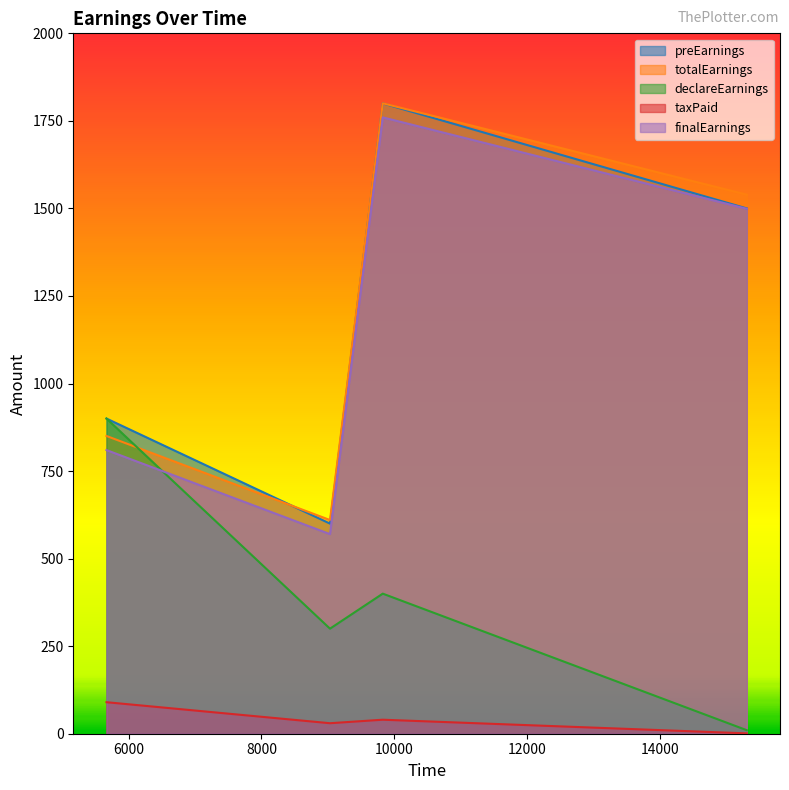

Is it true that finalEarnings equals 1760.0 at 9828?

True